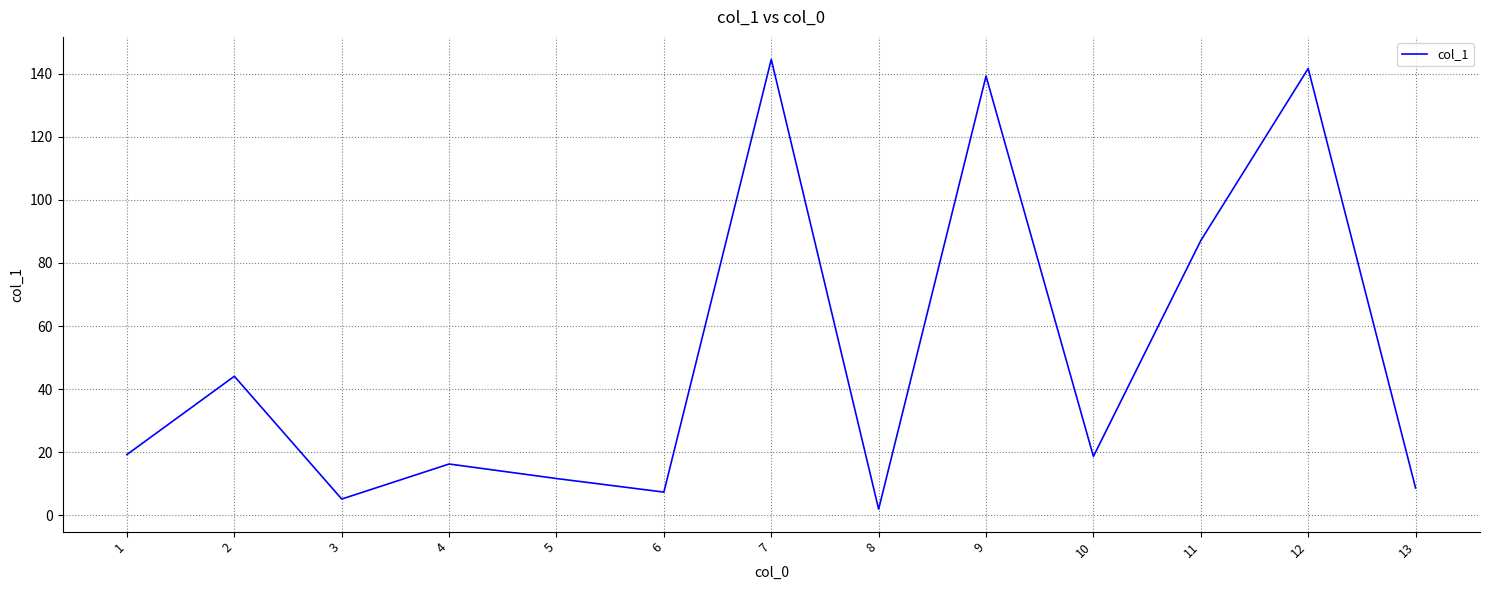

Is this an area chart (filled region under the line)?

No